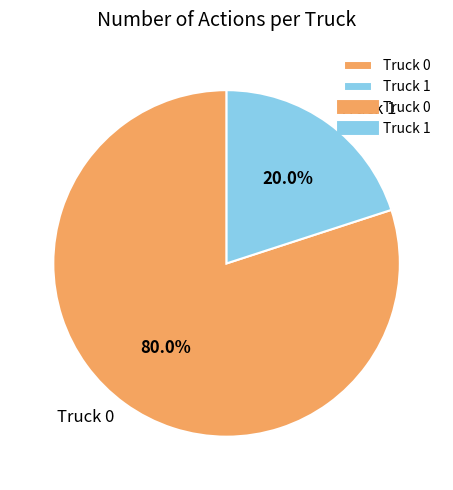

To the nearest percent, what is the average slice percentage?

50%